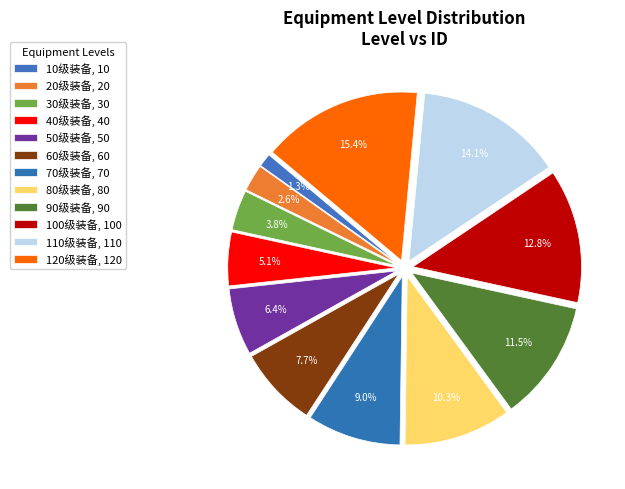

Count the number of slices in the pie.

12